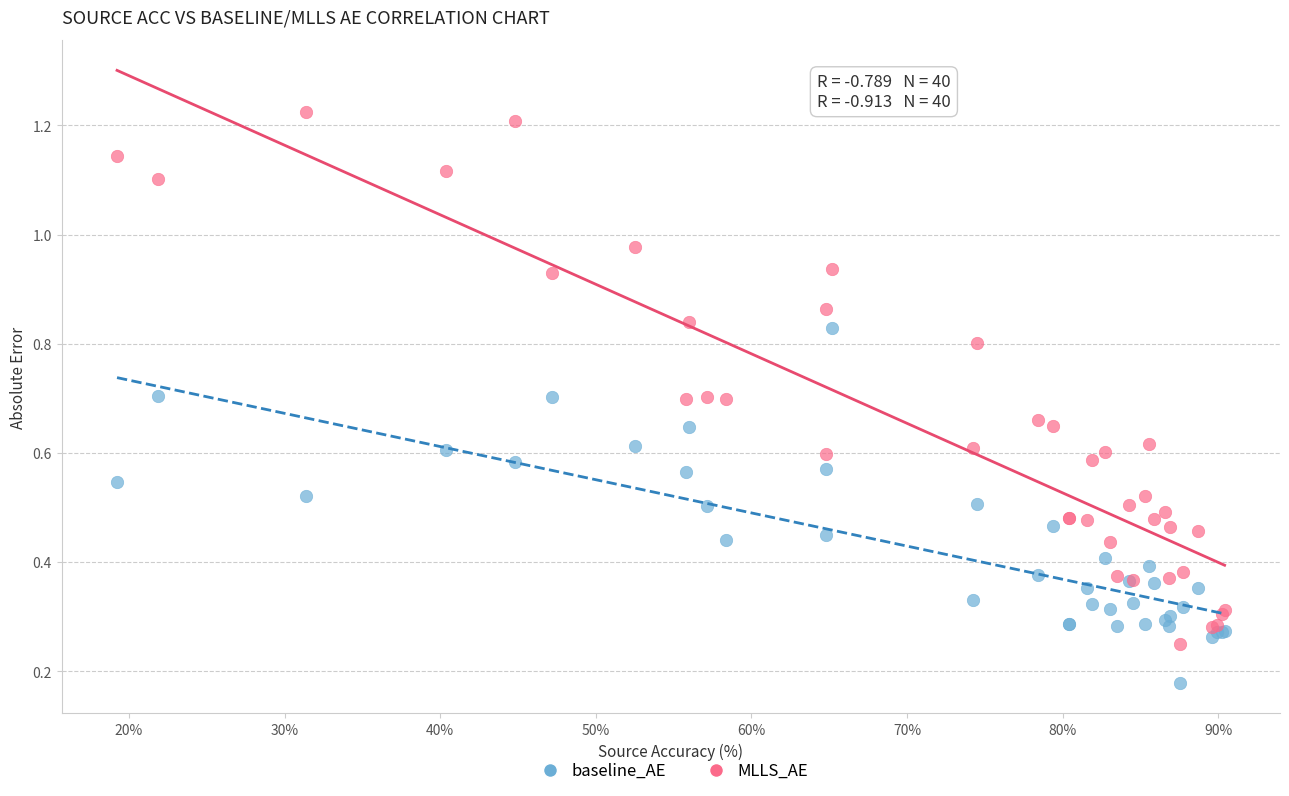

Which series reaches the minimum Y coordinate?

baseline_AE